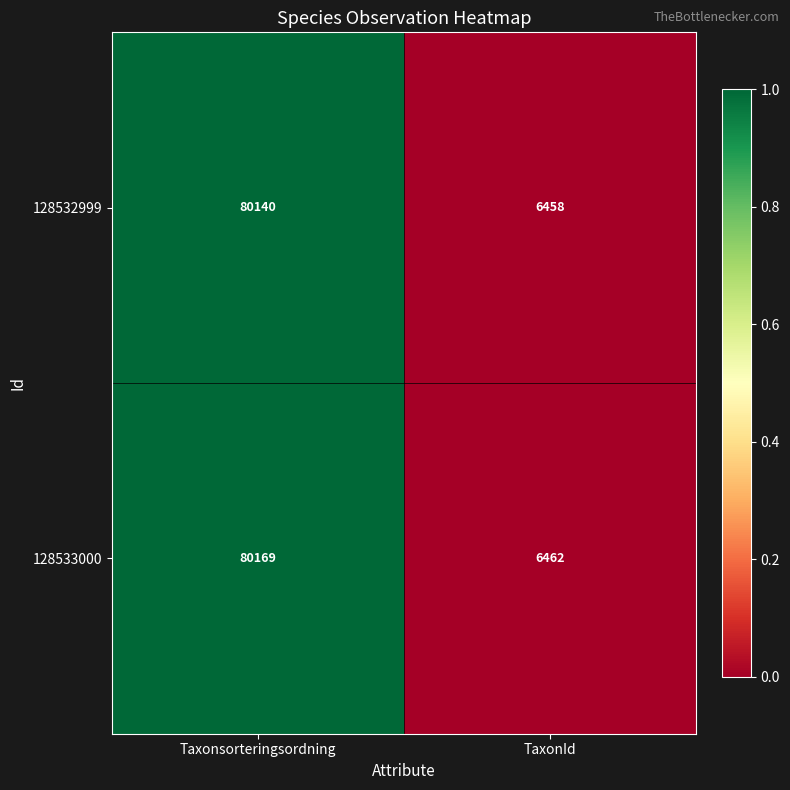

Reading left to right, what are all the values shown in this chart?

128532999: Taxonsorteringsordning=80140	TaxonId=6458
128533000: Taxonsorteringsordning=80169	TaxonId=6462